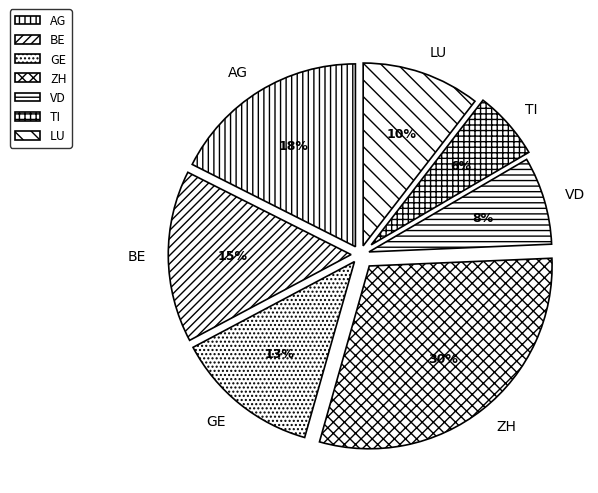

Approximately how many times larger is the value at VD compared to ZH?

0.3